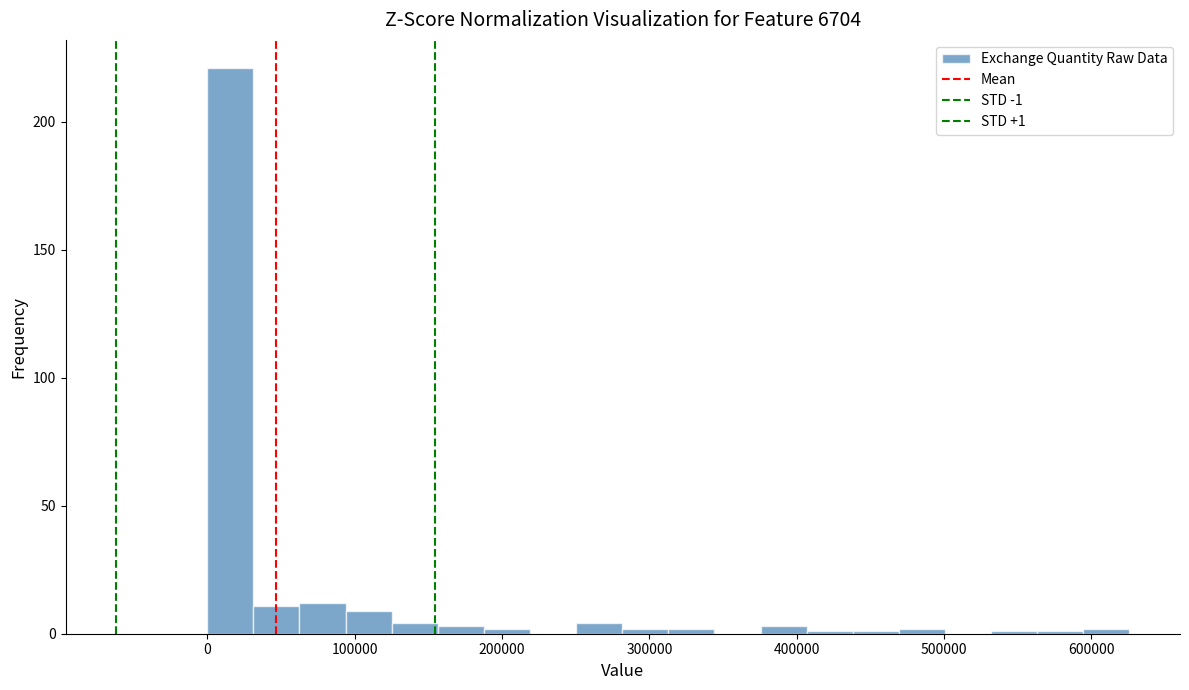

Read against the x-axis, roughly where is the centre of the tallest bar?

20000